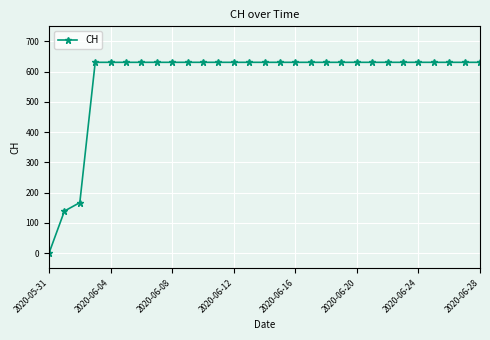

What is the greatest value displayed?

631